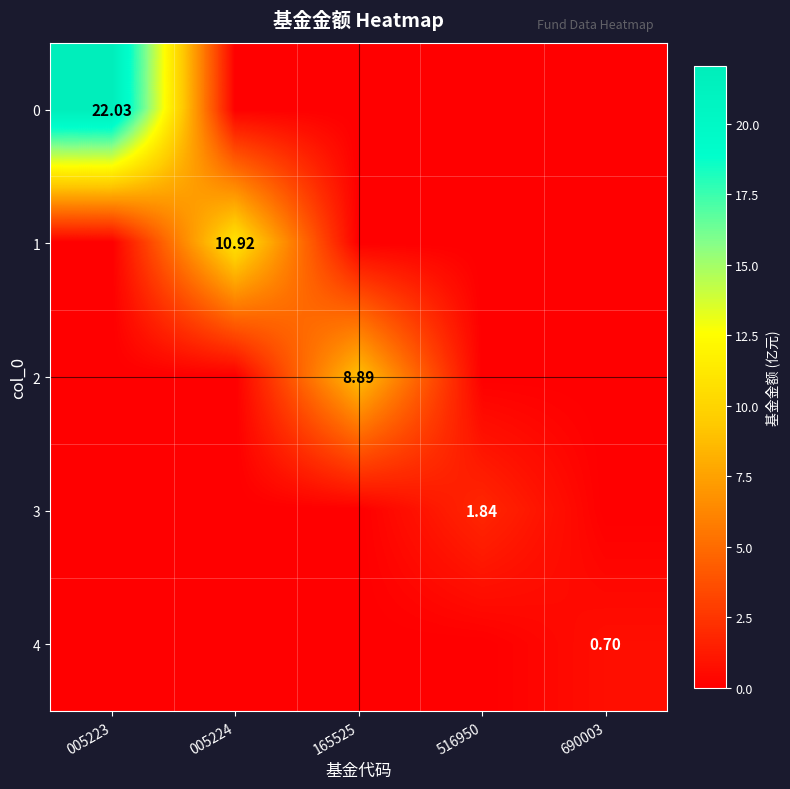

Rank the categories by 1 value from lowest to highest.

005223, 165525, 516950, 690003, 005224